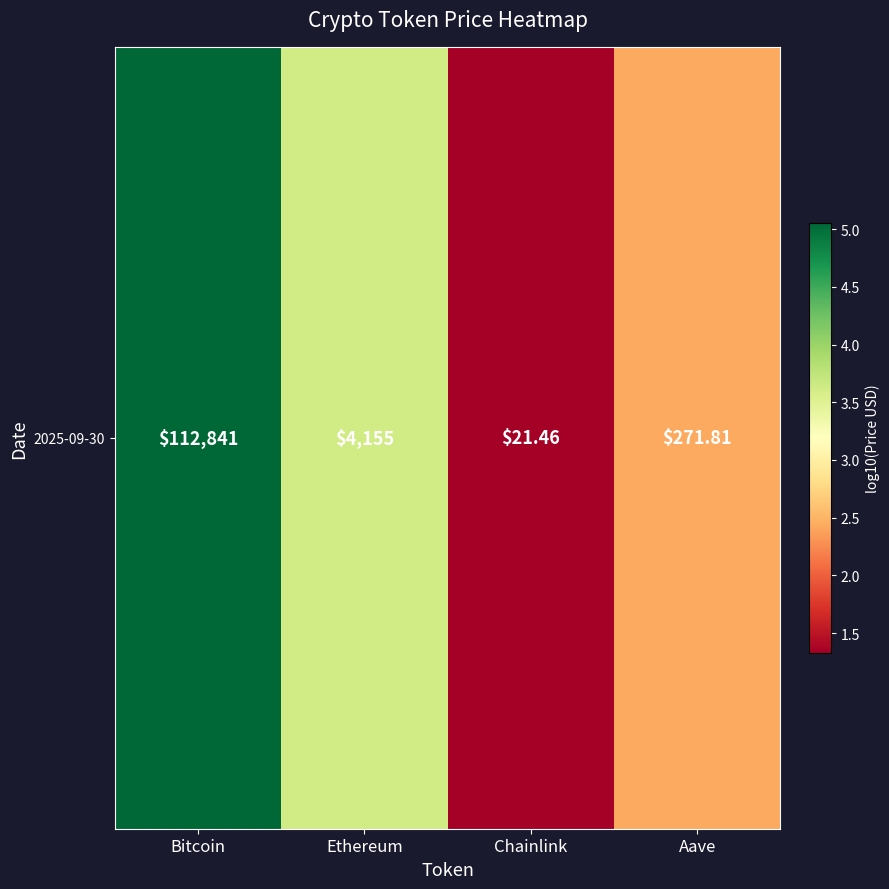

Rank the categories by value from highest to lowest.

Bitcoin, Ethereum, Aave, Chainlink